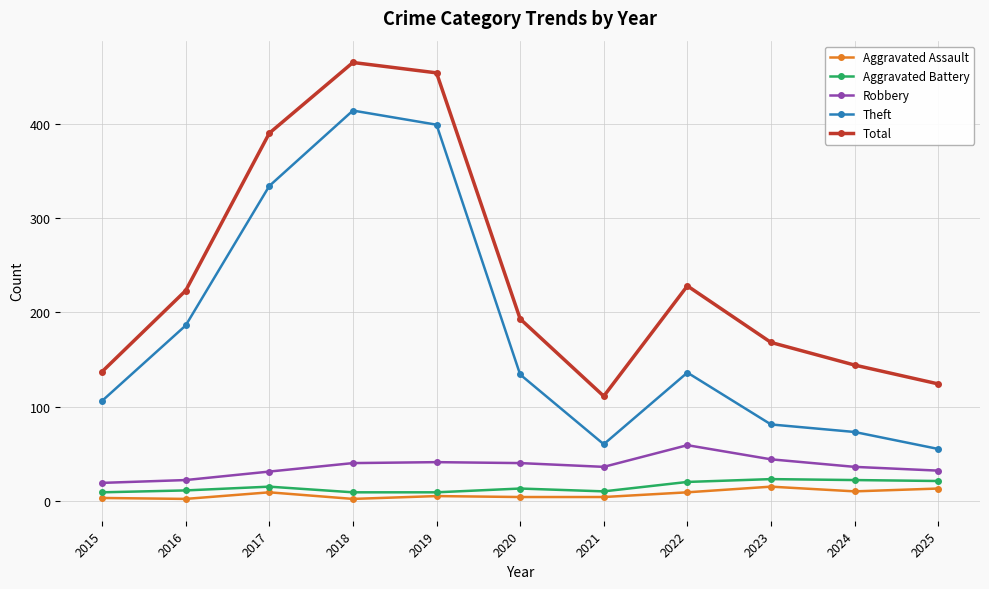

Which series has the largest total across all categories?

Total